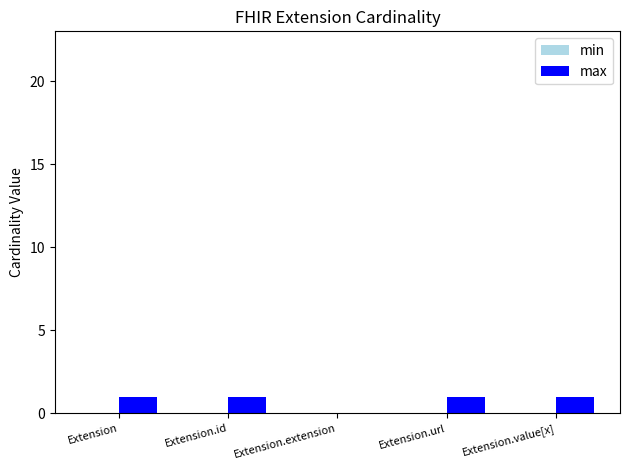

Which has a higher value, Extension.extension or Extension.id?

Extension.id